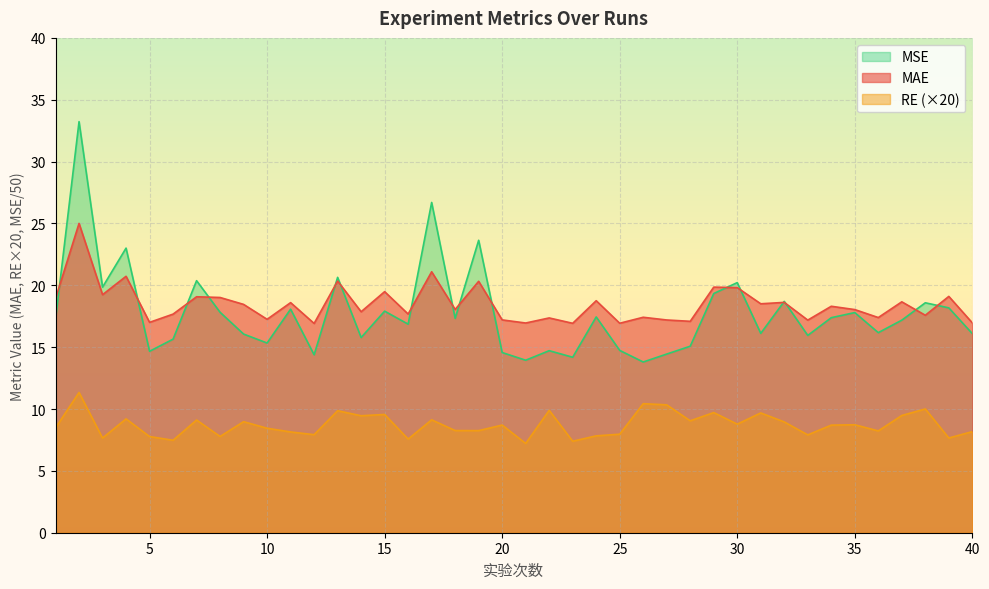

Which series has the largest total across all categories?

MAE